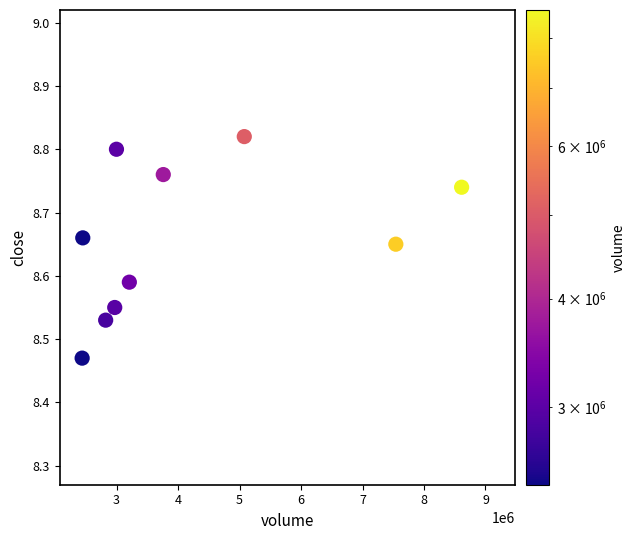

What is the range of X values (max minus min)?

6172648.0